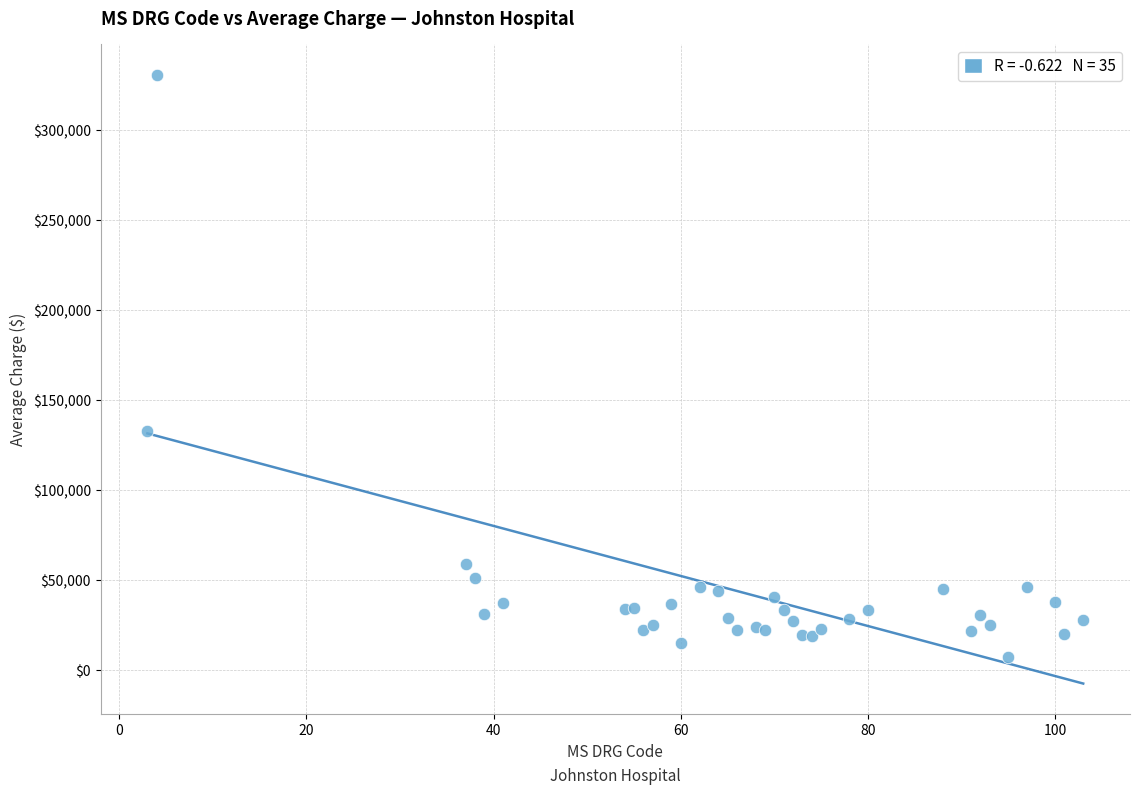

What Y value in the scatter plot is closest to 169369?

132867